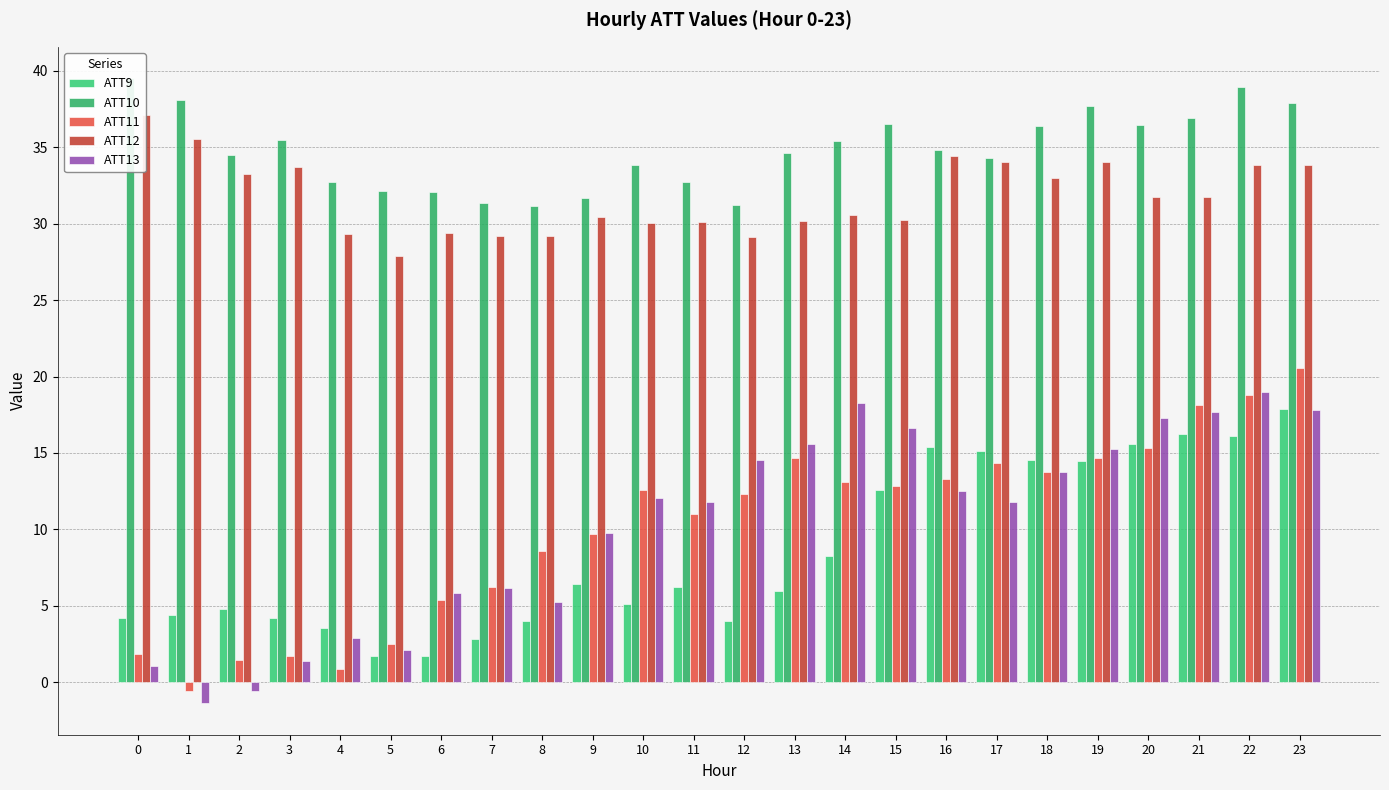

Which series changed the most between 12 and 21?

ATT9